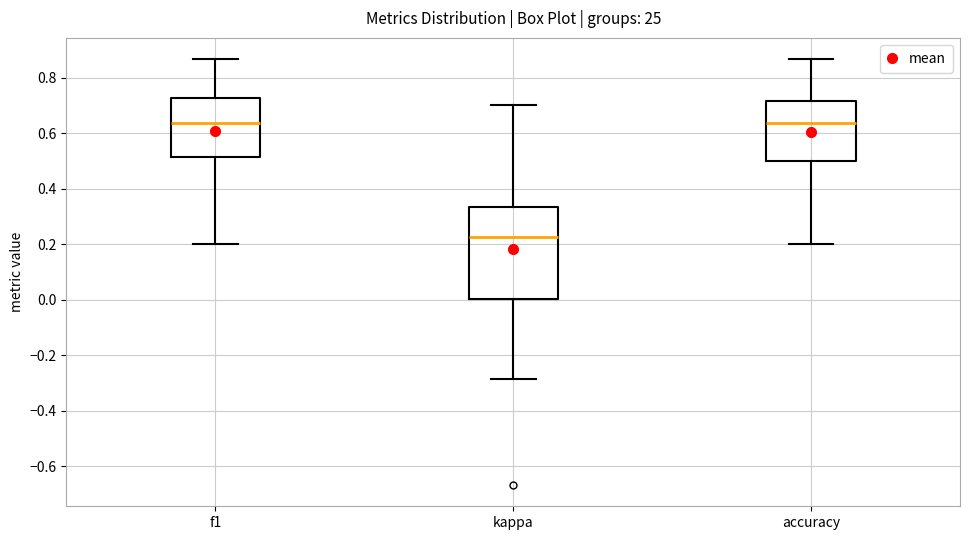

Comparing the boxes themselves (not the whiskers), which one is the tallest?

kappa